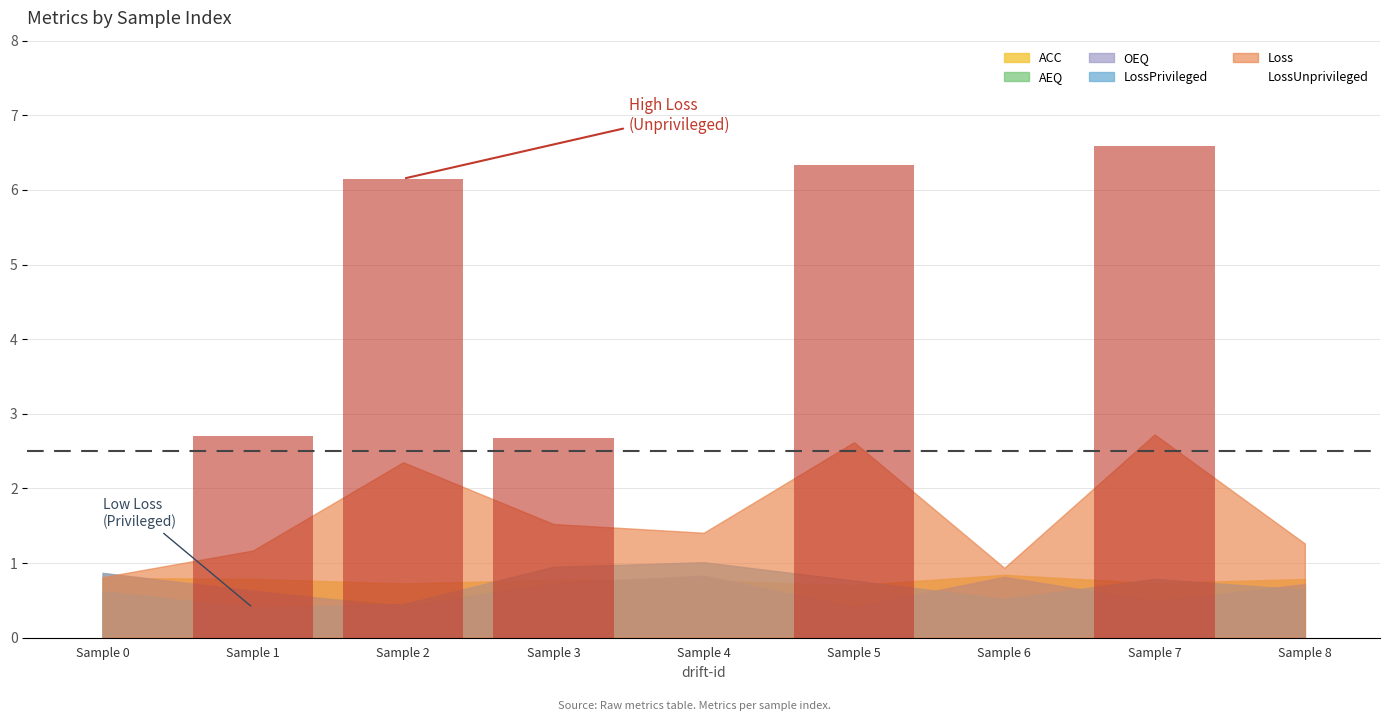

What is the difference between the maximum and minimum values in the LossPrivileged series?

0.6